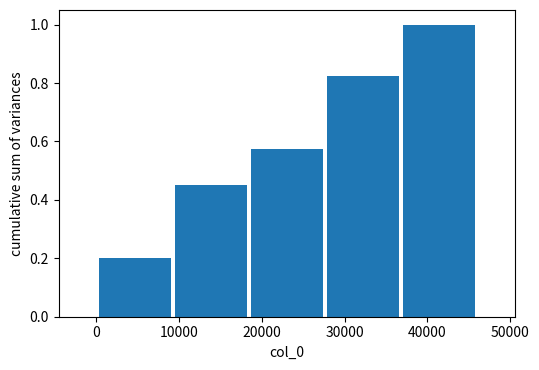

How tall is the bar that spans 28000 to 37000 on the x-axis? Neither the bar edges nor the heights are printed on the chart, so give them approximately, as read against the axes.

0.82